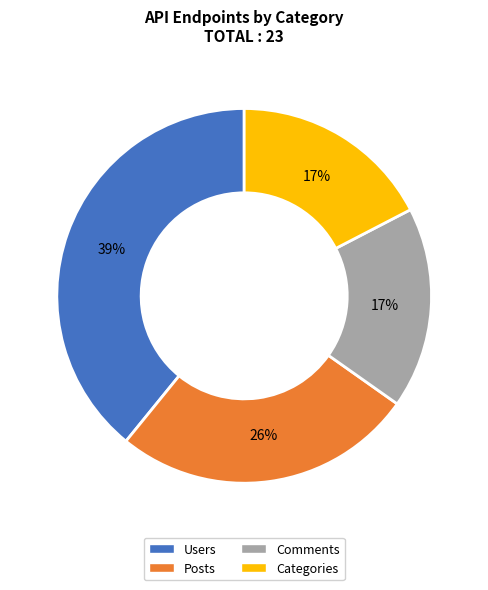

What is the largest slice in the pie chart?

Users